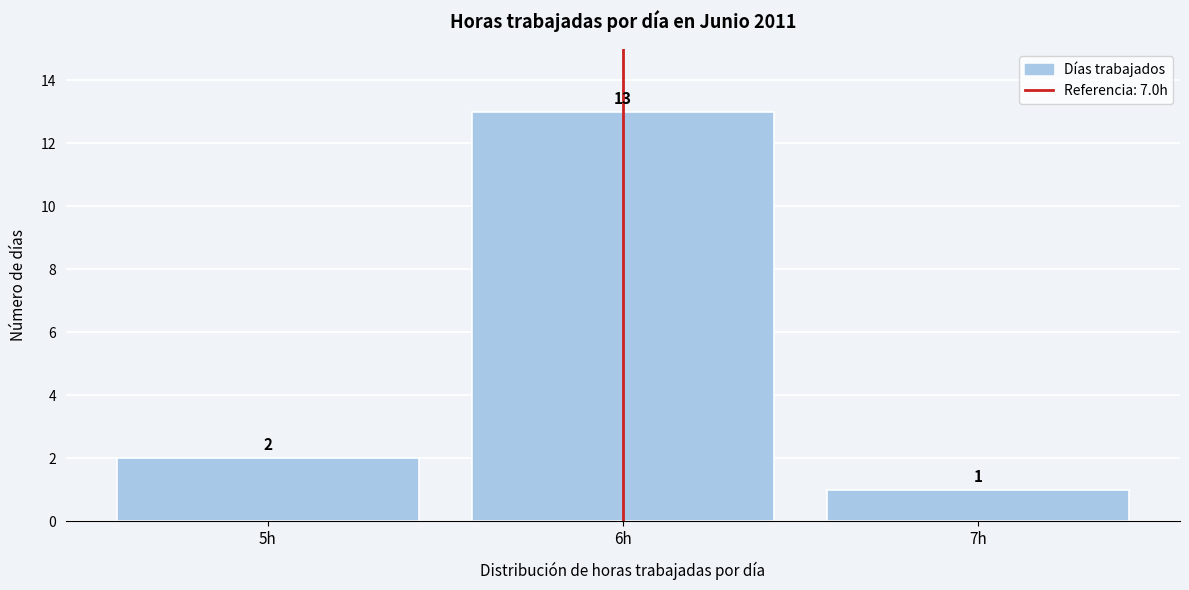

Reading right to left, extract all data points from this chart.

7h=1	6h=13	5h=2